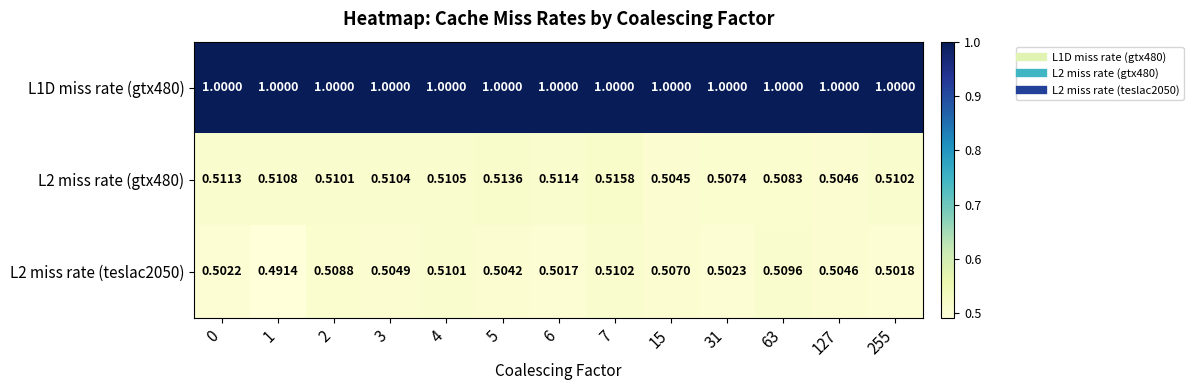

Which series has the largest total across all categories?

L1D miss rate (gtx480)